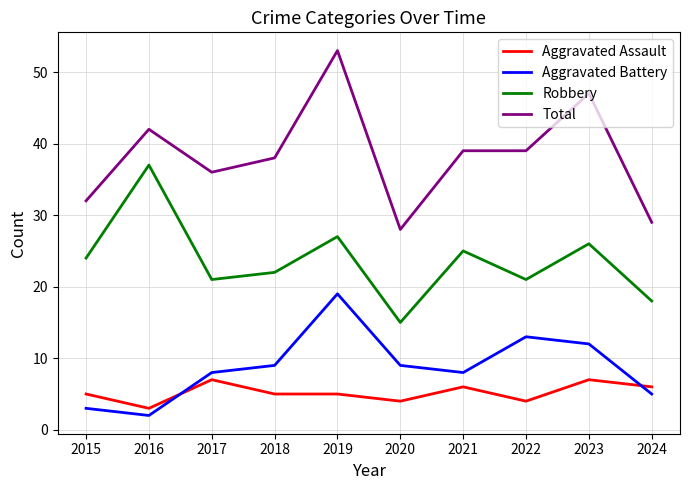

At 2023, list the series in order from largest to smallest.

Total, Robbery, Aggravated Battery, Aggravated Assault